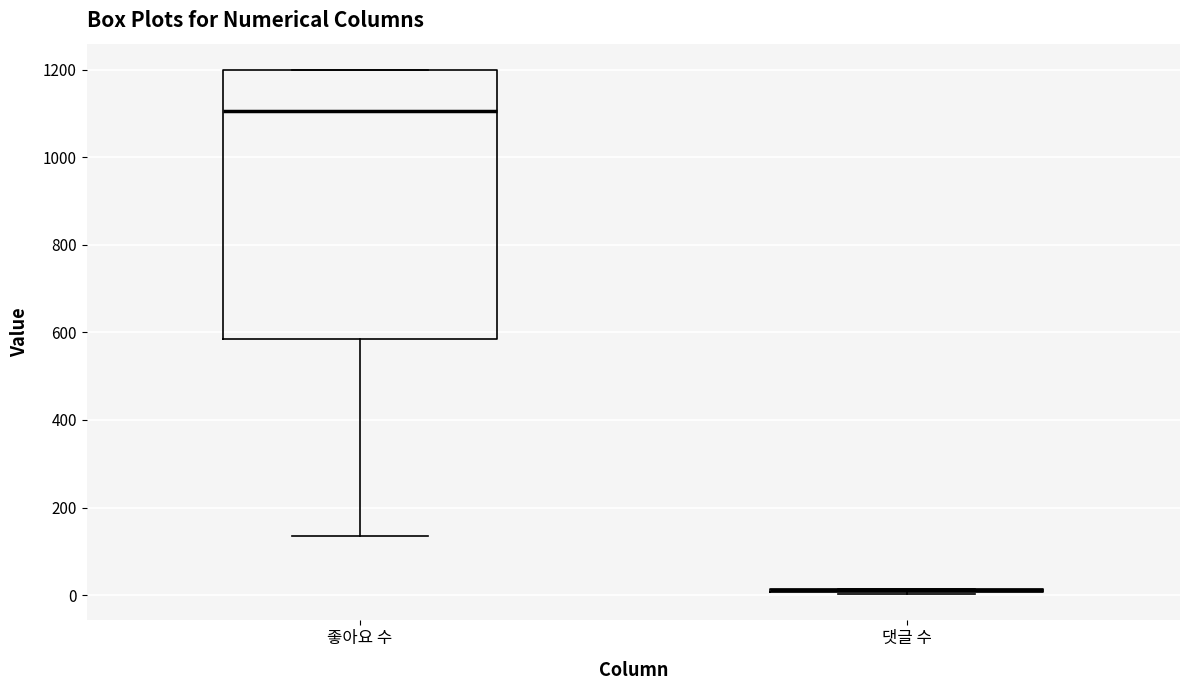

Reading left to right, transcribe this box plot: for each box, give where its median line is, the range the box spans, and where its two whiskers end, as read against the y-axis. The values are not printed on the chart, so give them approximately, as read against the axis.

좋아요 수: median 1100, box 580 to 1200, whiskers 140 to 1200
댓글 수: box collapsed to a line at 20, whiskers 0 to 20